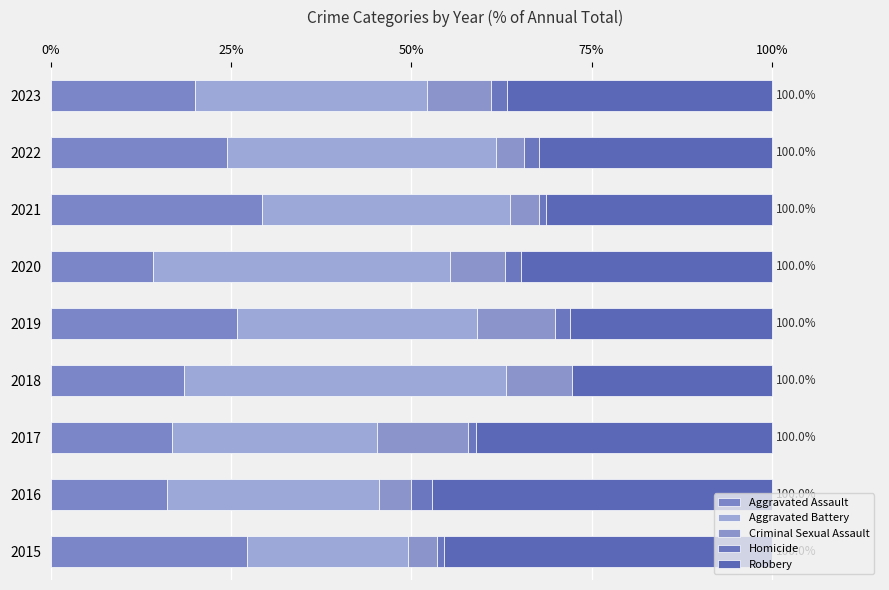

Count the number of data series in this chart.

5